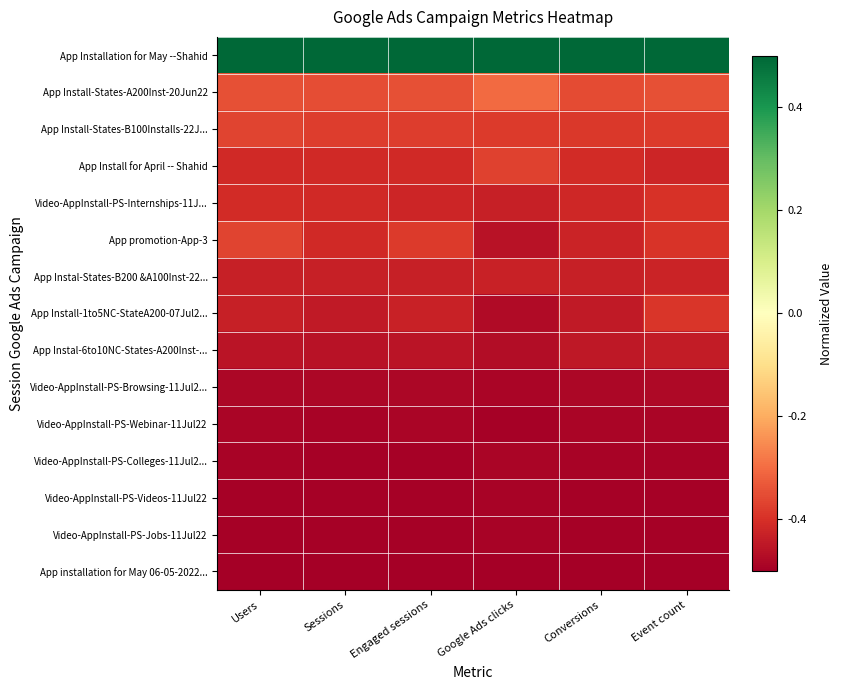

Reading right to left, transcribe all the data shown in this chart.

row_0: Event count=0.5	Conversions=0.5	Google Ads clicks=0.5	Engaged sessions=0.5	Sessions=0.5	Users=0.5
row_1: Event count=-0.3	Conversions=-0.4	Google Ads clicks=-0.3	Engaged sessions=-0.3	Sessions=-0.3	Users=-0.3
row_2: Event count=-0.4	Conversions=-0.4	Google Ads clicks=-0.4	Engaged sessions=-0.4	Sessions=-0.4	Users=-0.4
row_3: Event count=-0.4	Conversions=-0.4	Google Ads clicks=-0.4	Engaged sessions=-0.4	Sessions=-0.4	Users=-0.4
row_4: Event count=-0.4	Conversions=-0.4	Google Ads clicks=-0.4	Engaged sessions=-0.4	Sessions=-0.4	Users=-0.4
row_5: Event count=-0.4	Conversions=-0.4	Google Ads clicks=-0.5	Engaged sessions=-0.4	Sessions=-0.4	Users=-0.4
row_6: Event count=-0.4	Conversions=-0.4	Google Ads clicks=-0.4	Engaged sessions=-0.4	Sessions=-0.4	Users=-0.4
row_7: Event count=-0.4	Conversions=-0.4	Google Ads clicks=-0.5	Engaged sessions=-0.4	Sessions=-0.4	Users=-0.4
row_8: Event count=-0.4	Conversions=-0.4	Google Ads clicks=-0.5	Engaged sessions=-0.5	Sessions=-0.5	Users=-0.5
row_9: Event count=-0.5	Conversions=-0.5	Google Ads clicks=-0.5	Engaged sessions=-0.5	Sessions=-0.5	Users=-0.5
row_10: Event count=-0.5	Conversions=-0.5	Google Ads clicks=-0.5	Engaged sessions=-0.5	Sessions=-0.5	Users=-0.5
row_11: Event count=-0.5	Conversions=-0.5	Google Ads clicks=-0.5	Engaged sessions=-0.5	Sessions=-0.5	Users=-0.5
row_12: Event count=-0.5	Conversions=-0.5	Google Ads clicks=-0.5	Engaged sessions=-0.5	Sessions=-0.5	Users=-0.5
row_13: Event count=-0.5	Conversions=-0.5	Google Ads clicks=-0.5	Engaged sessions=-0.5	Sessions=-0.5	Users=-0.5
row_14: Event count=-0.5	Conversions=-0.5	Google Ads clicks=-0.5	Engaged sessions=-0.5	Sessions=-0.5	Users=-0.5